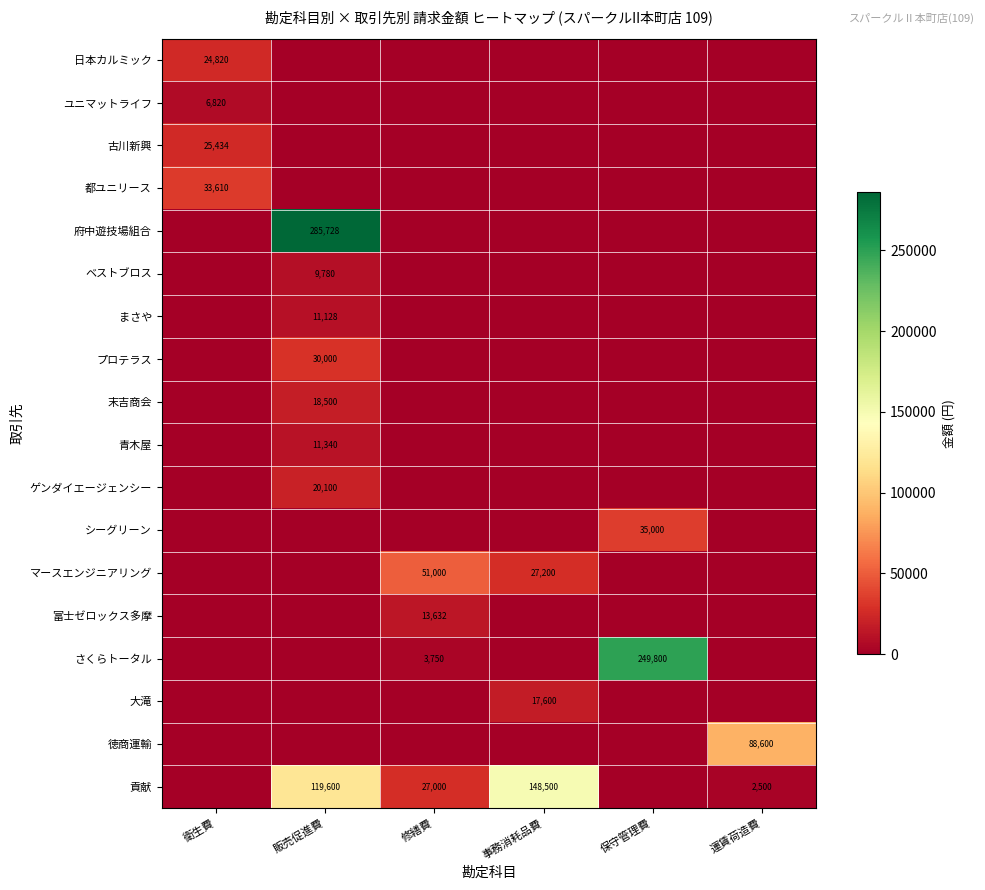

Rank the series by their maximum value, from lowest to highest.

ユニマットライフ, ベストブロス, まさや, 青木屋, 富士ゼロックス多摩, 大滝, 末吉商会, ゲンダイエージェンシー, 日本カルミック, 古川新興, プロテラス, 都ユニリース, シーグリーン, マースエンジニアリング, 徳商運輸, 貢献, さくらトータル, 府中遊技場組合